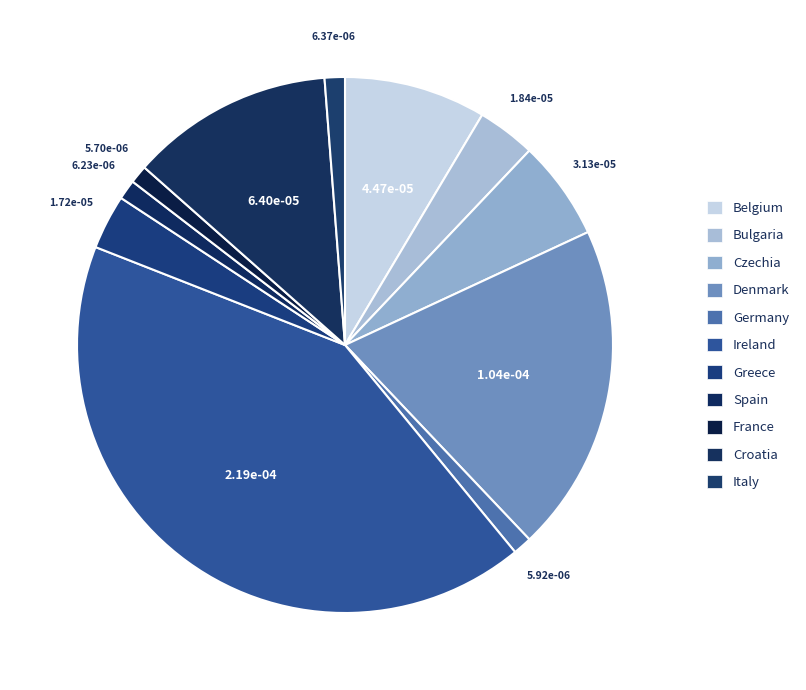

Which slice is the largest?

Ireland